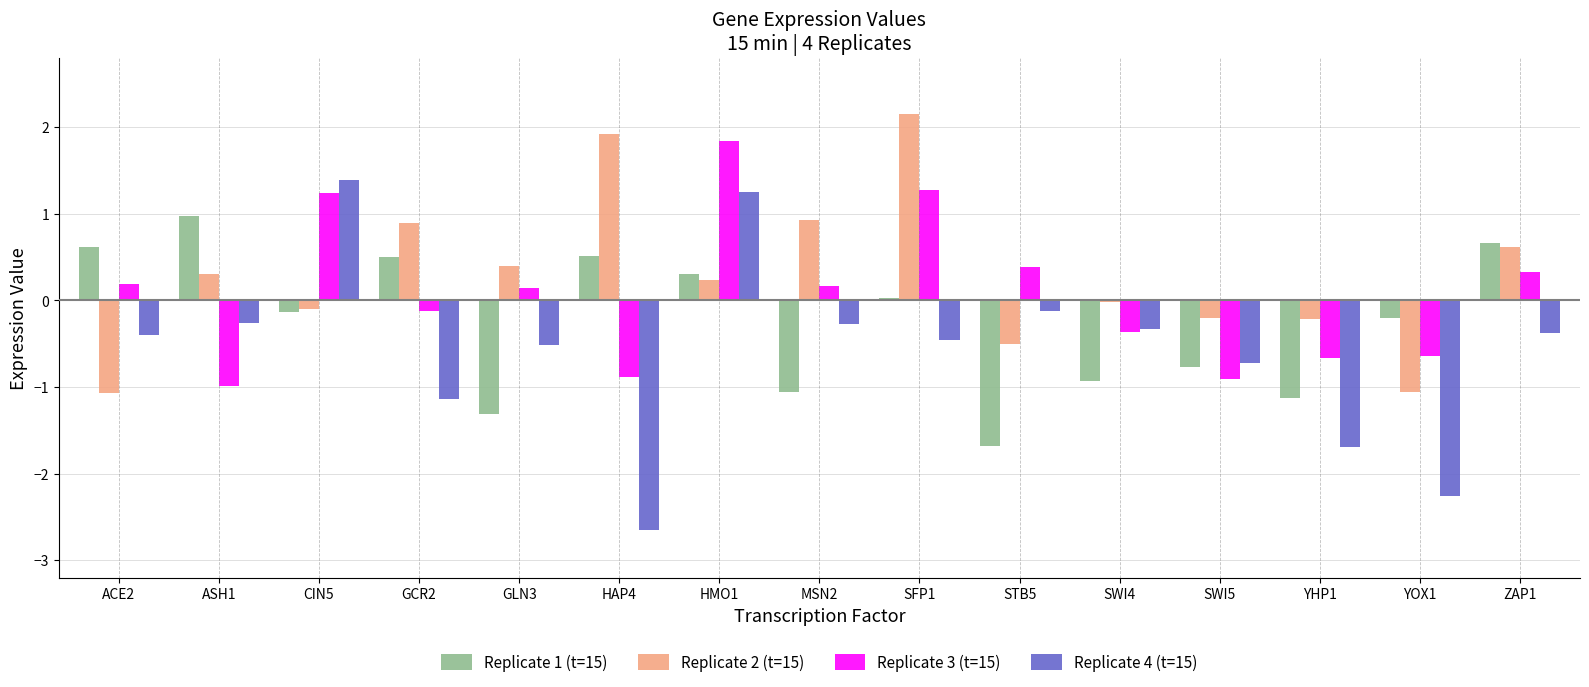

The value of Replicate 1 (t=15) at YHP1 is -1.1. True or false?

True